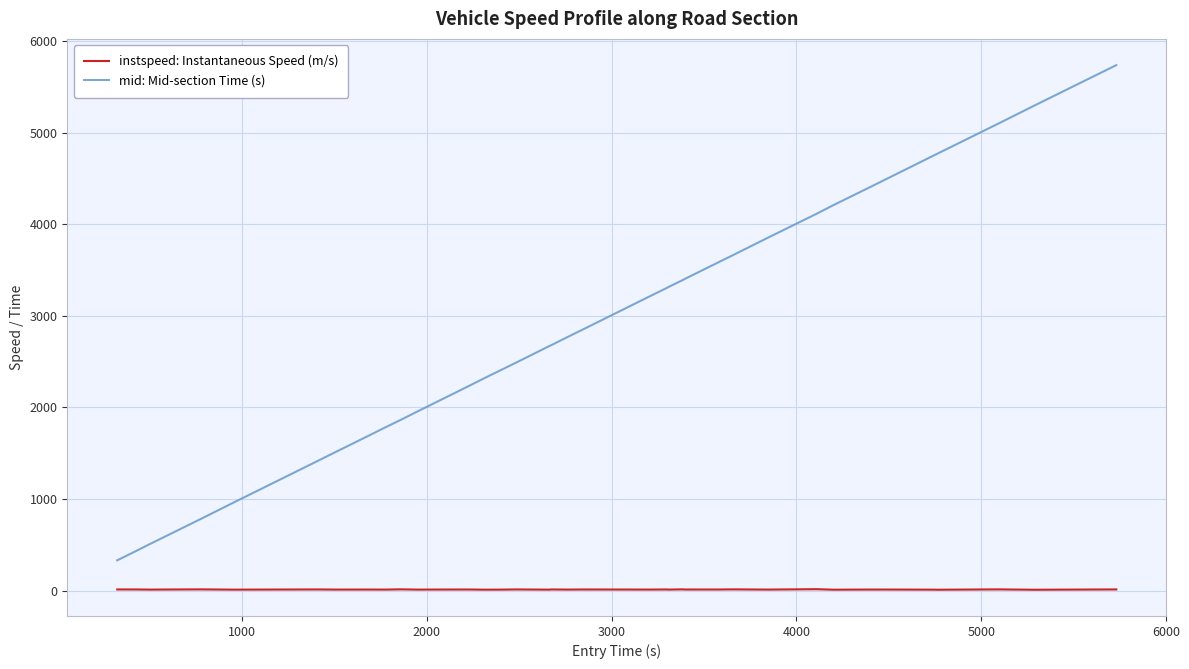

True or false: instspeed: Instantaneous Speed (m/s) and mid: Mid-section Time (s) cross at least once.

False